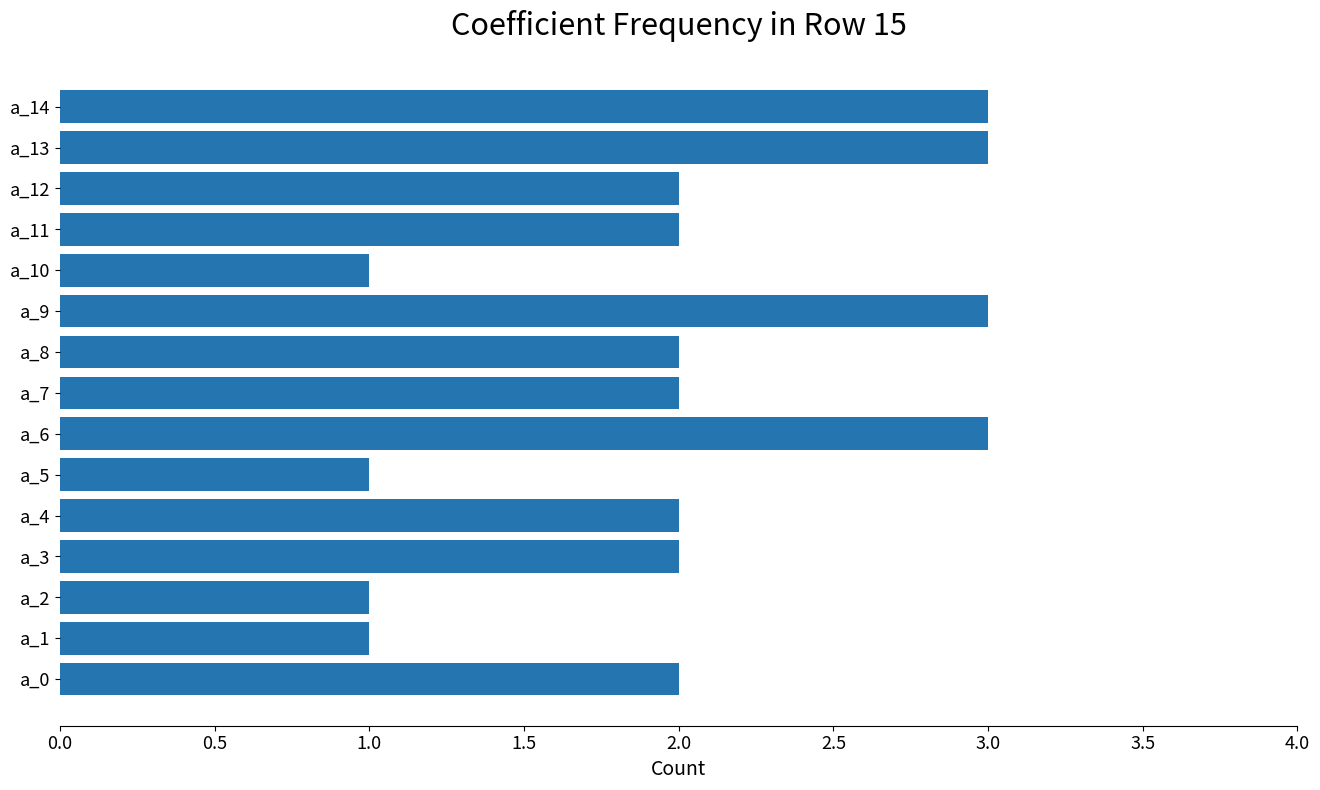

Reading bottom to top, transcribe all the data shown in this chart.

2	1	1	2	2	1	3	2	2	3	1	2	2	3	3